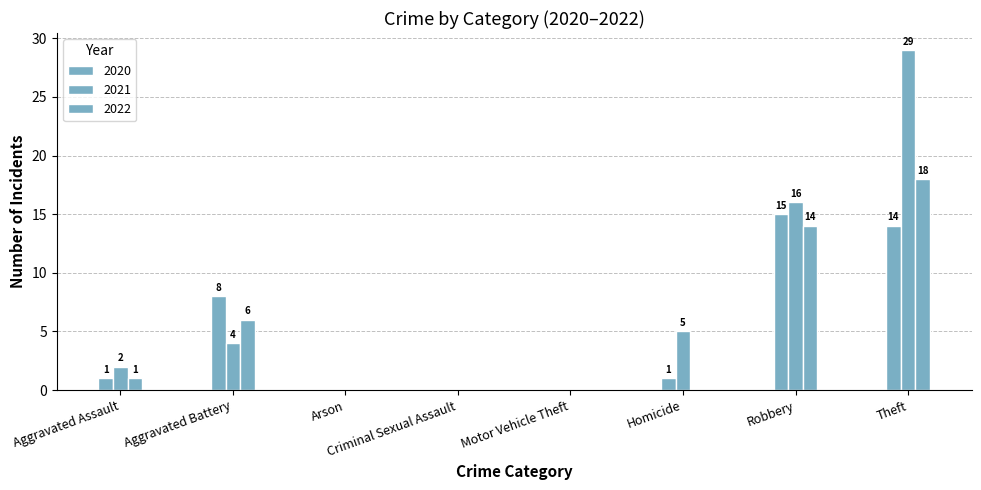

Count the number of data series in this chart.

3